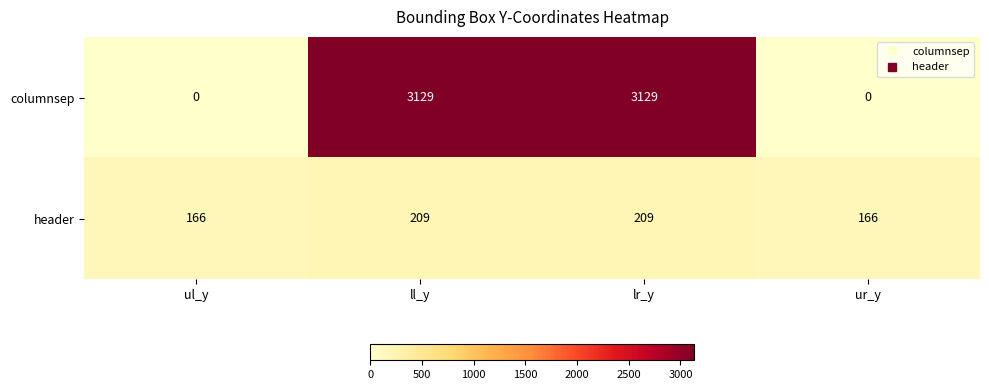

What is the spread (max minus min) of values at lr_y?

2920